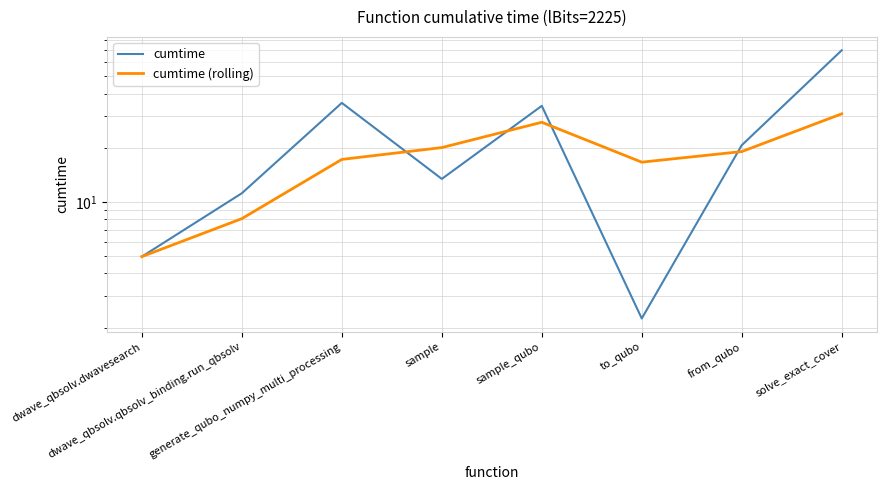

At which label does cumtime first exceed 20?

generate_qubo_numpy_multi_processing